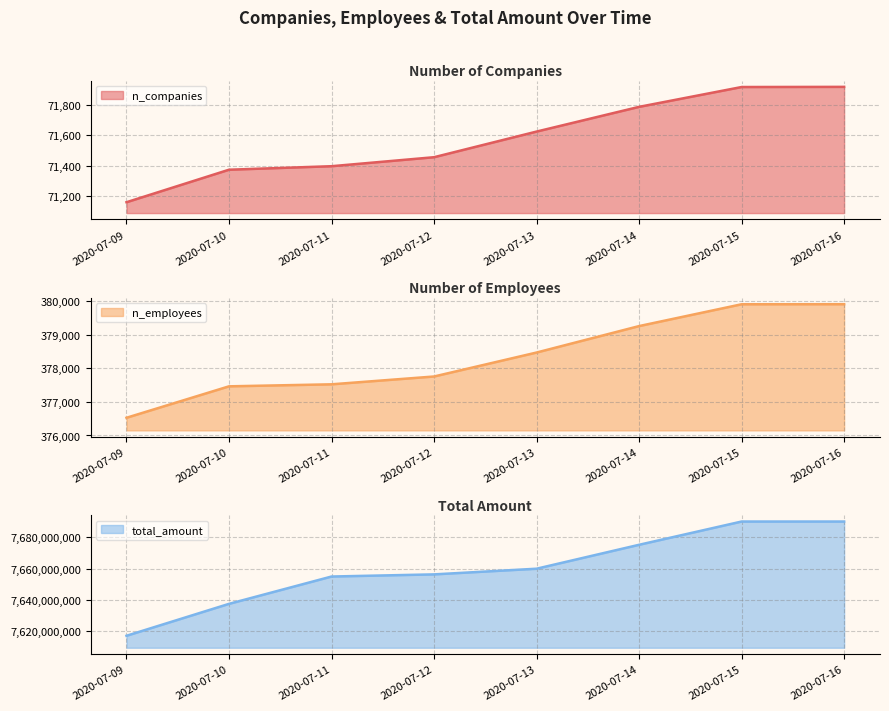

Reading left to right, list all the values displayed in this chart.

n_companies: 2020-07-09=71160	2020-07-10=71373	2020-07-11=71396	2020-07-12=71455	2020-07-13=71623	2020-07-14=71785	2020-07-15=71915	2020-07-16=71916
n_employees: 2020-07-09=376528	2020-07-10=377465	2020-07-11=377525	2020-07-12=377758	2020-07-13=378472	2020-07-14=379260	2020-07-15=379910	2020-07-16=379912
total_amount: 2020-07-09=7617201267	2020-07-10=7637523485	2020-07-11=7654920053	2020-07-12=7656286225	2020-07-13=7659894477	2020-07-14=7675124117	2020-07-15=7689925577	2020-07-16=7689925577